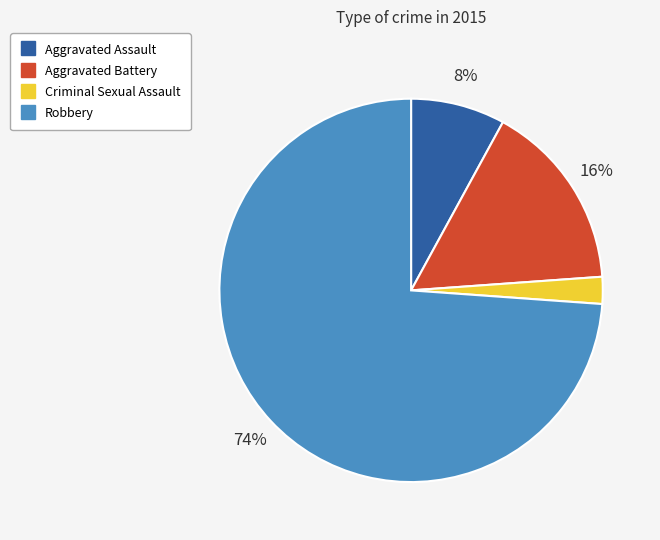

What is the smallest slice in the pie chart?

Criminal Sexual Assault